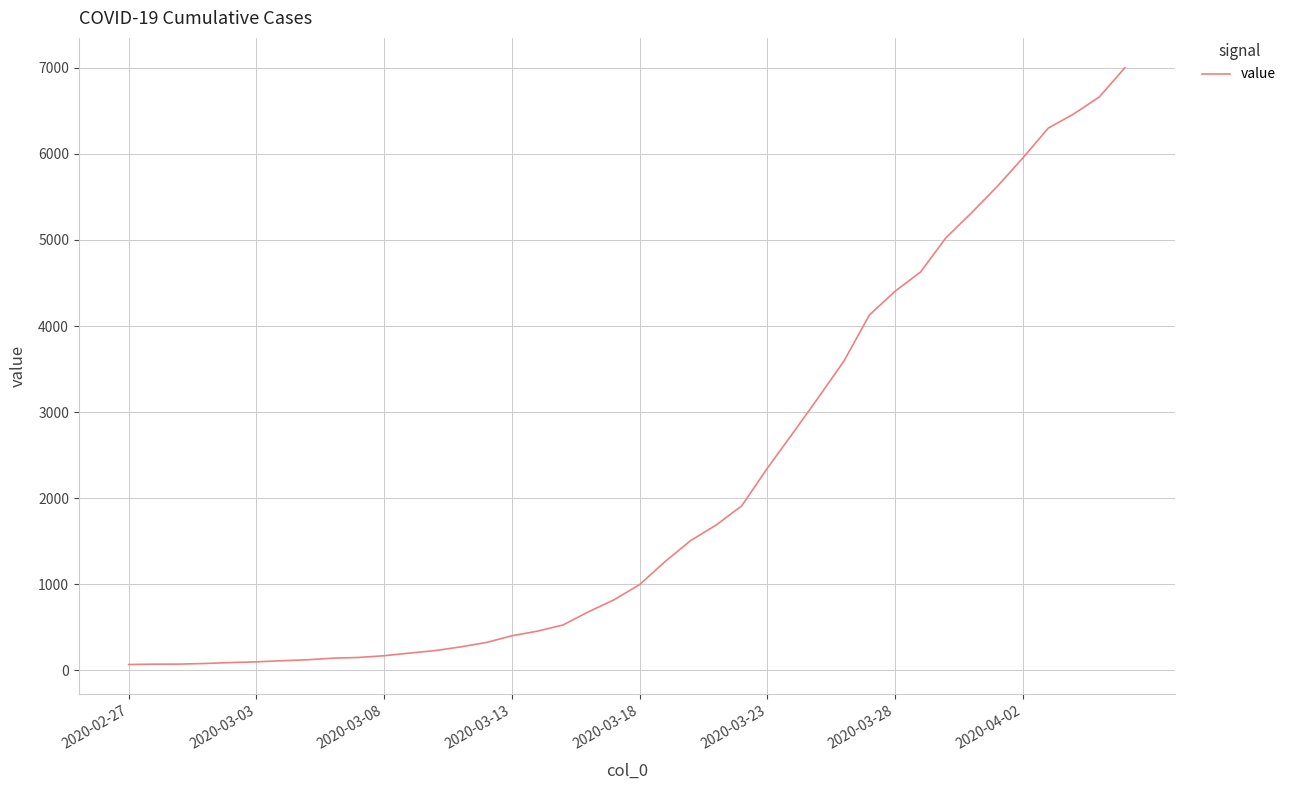

What is the greatest value displayed?

7003